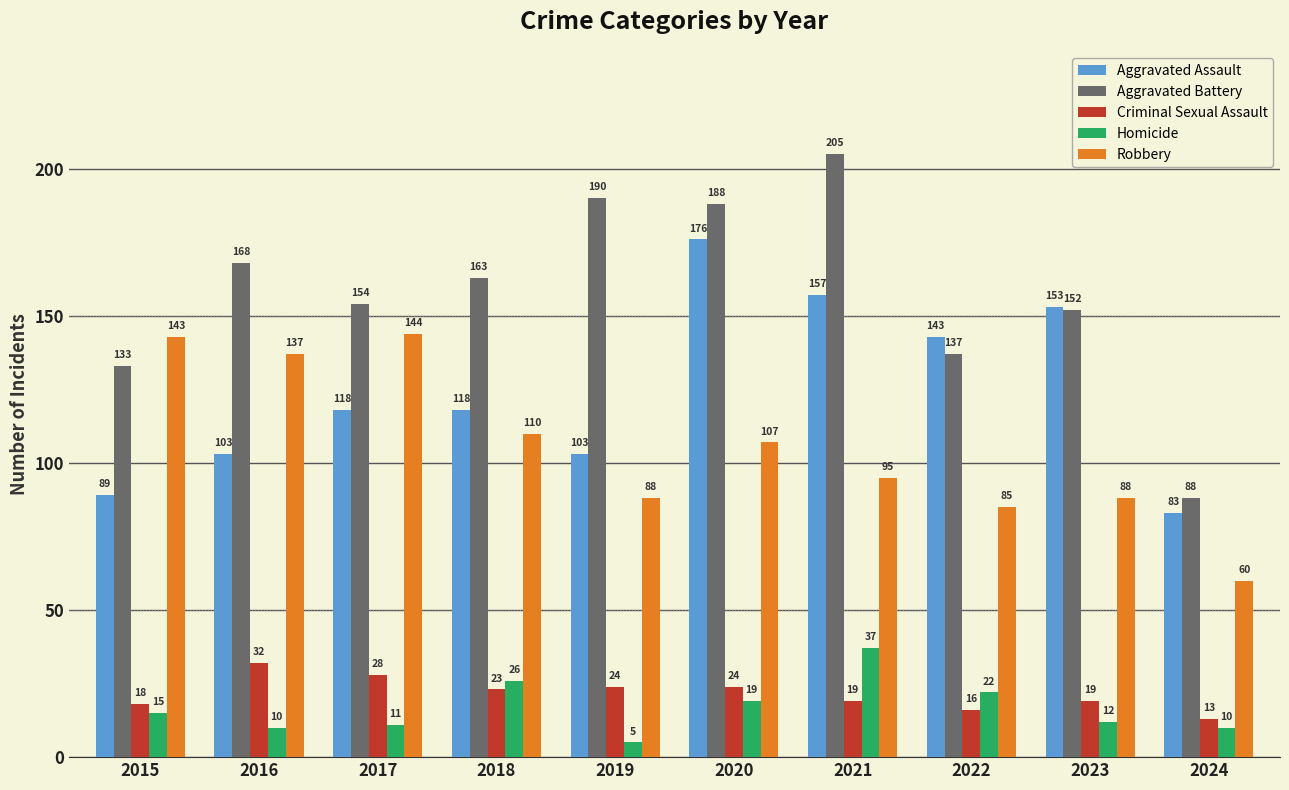

Reading left to right, extract all data points from this chart.

Aggravated Assault: 2015=89	2016=103	2017=118	2018=118	2019=103	2020=176	2021=157	2022=143	2023=153	2024=83
Aggravated Battery: 2015=133	2016=168	2017=154	2018=163	2019=190	2020=188	2021=205	2022=137	2023=152	2024=88
Criminal Sexual Assault: 2015=18	2016=32	2017=28	2018=23	2019=24	2020=24	2021=19	2022=16	2023=19	2024=13
Homicide: 2015=15	2016=10	2017=11	2018=26	2019=5	2020=19	2021=37	2022=22	2023=12	2024=10
Robbery: 2015=143	2016=137	2017=144	2018=110	2019=88	2020=107	2021=95	2022=85	2023=88	2024=60